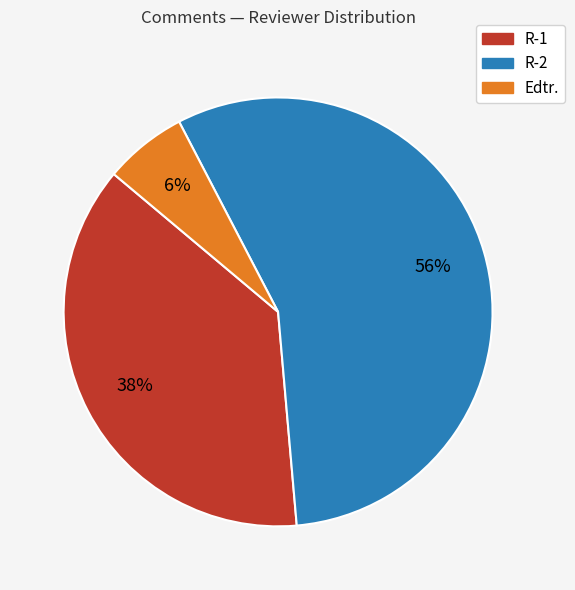

To the nearest percent, what is the difference between the R-2 and Edtr. slice percentages?

50%